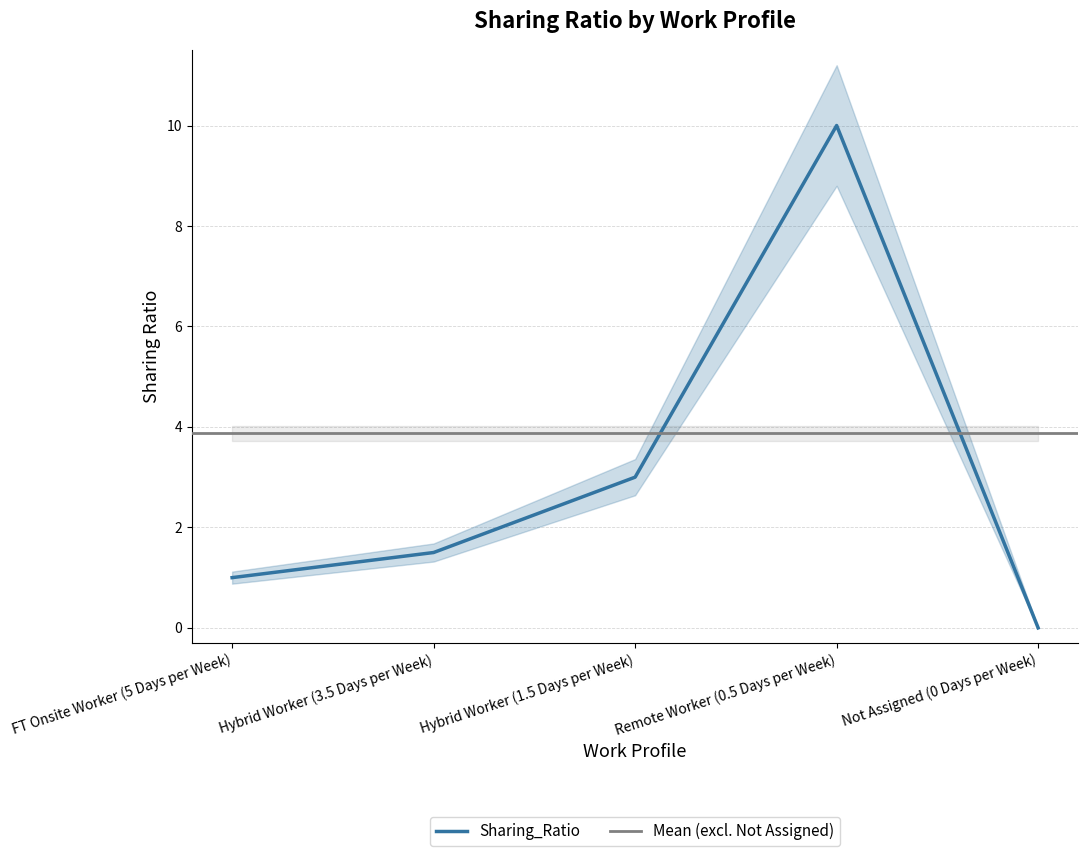

What is the difference between the maximum and second lowest values?

9.0